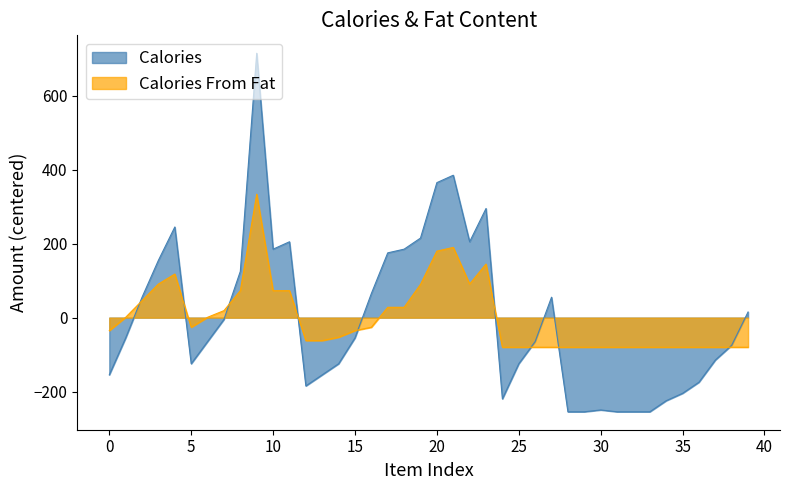

How many interior local peaks does the Calories From Fat series have?

4